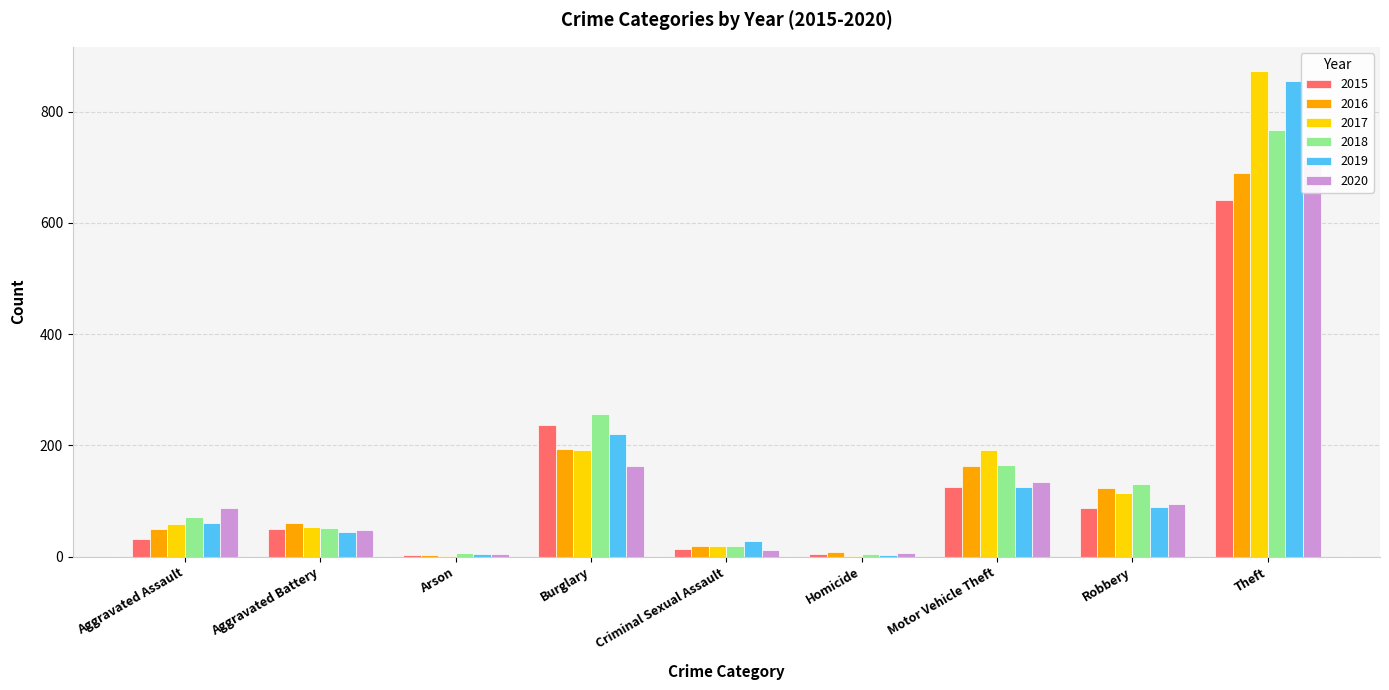

What is the difference between the second highest and minimum values in the 2019 series?

218